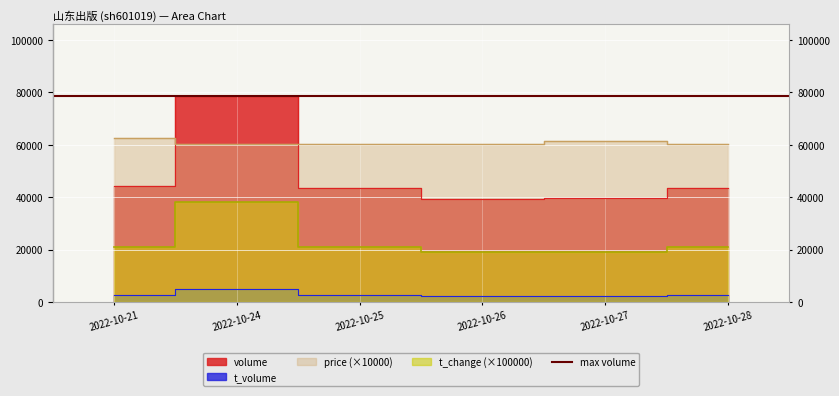

How many data points in t_volume are less than 2632?

3